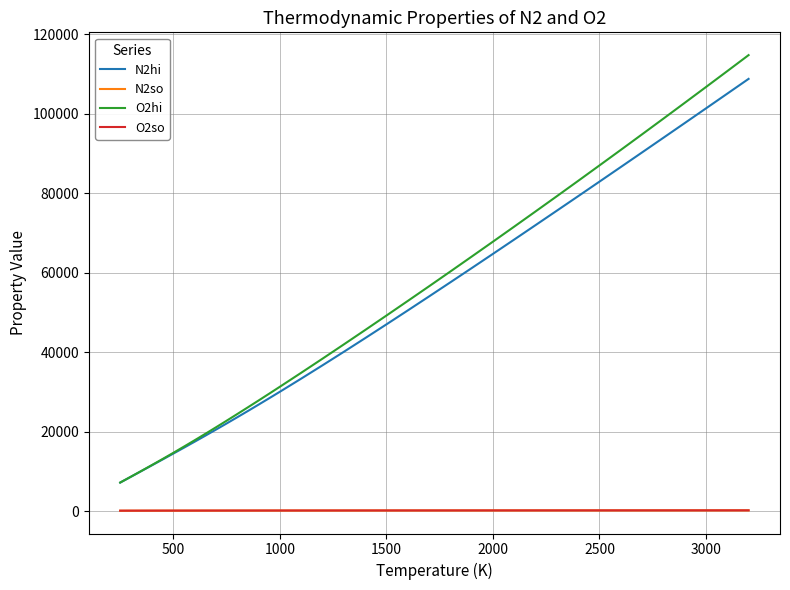

What is the highest value of the N2hi series?

108830.0